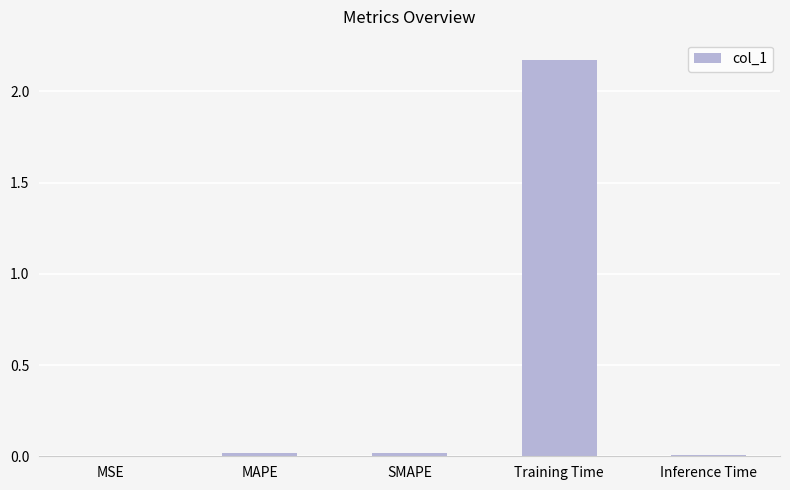

True or false: the data shows 0.0 at MAPE.

True